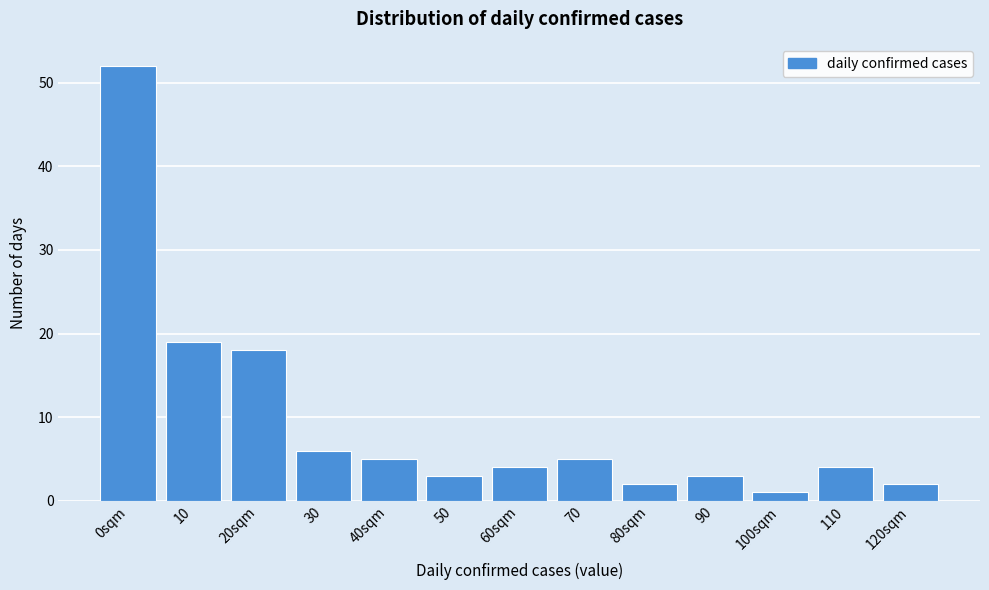

Reading left to right, transcribe all the data shown in this chart.

0sqm=52	10=19	20sqm=18	30=6	40sqm=5	50=3	60sqm=4	70=5	80sqm=2	90=3	100sqm=1	110=4	120sqm=2